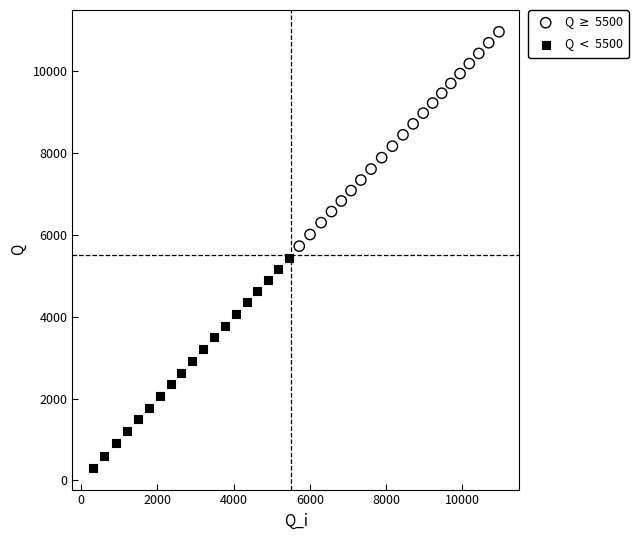

What are all the series names shown in the legend?

Q $\geq$ 5500, Q $<$ 5500